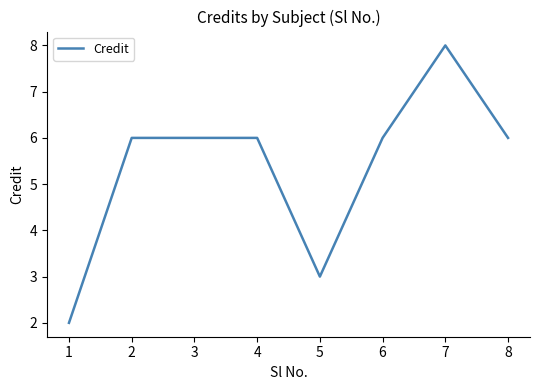

How many values are between 6 and 7?

5